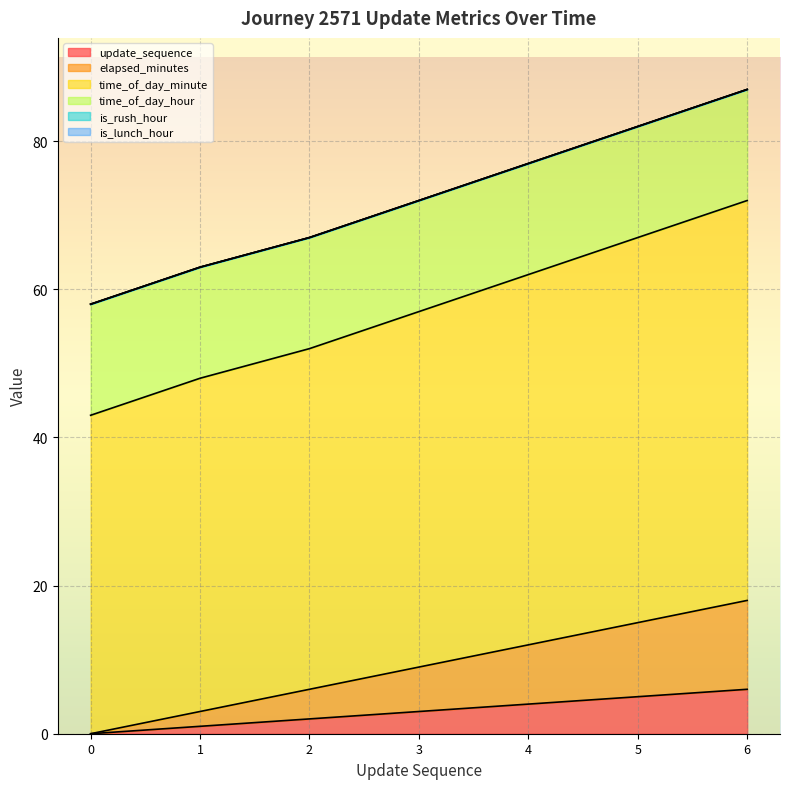

At which category does the chart reach its peak across all series?

6